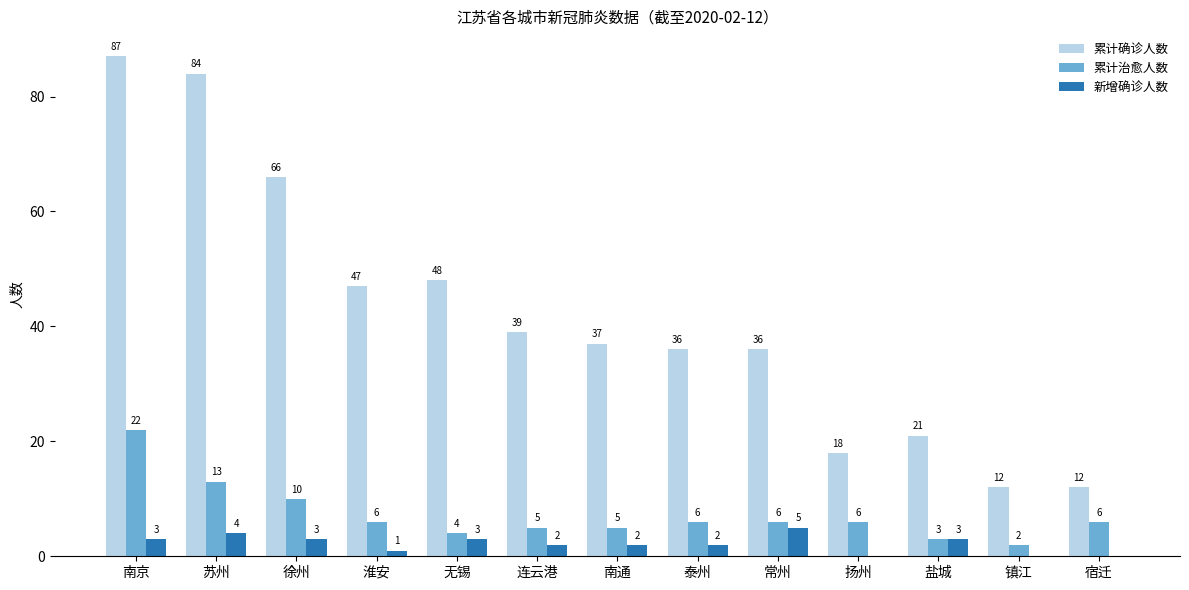

What are all the series names shown in the legend?

累计确诊人数, 累计治愈人数, 新增确诊人数